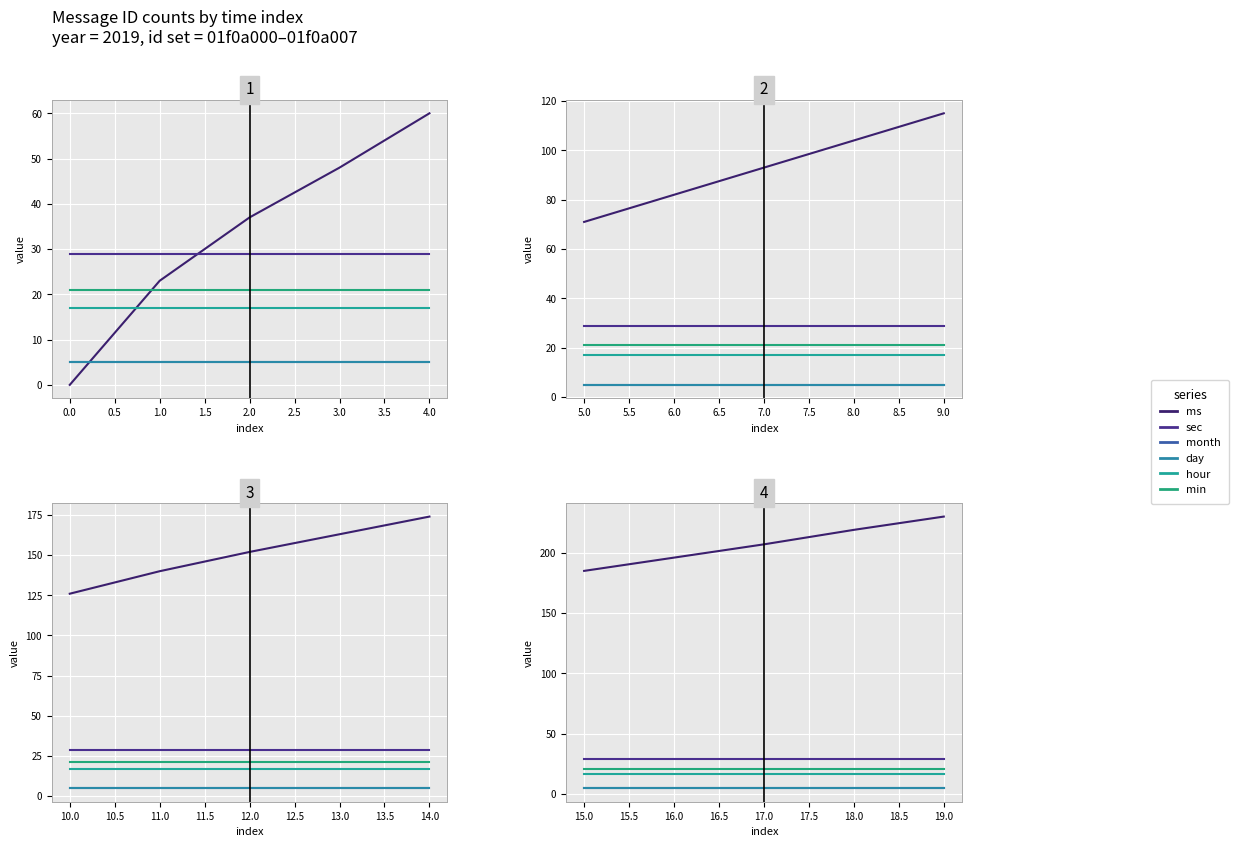

Is the value of day at 16.0 greater than the value of month at 15.0?

No